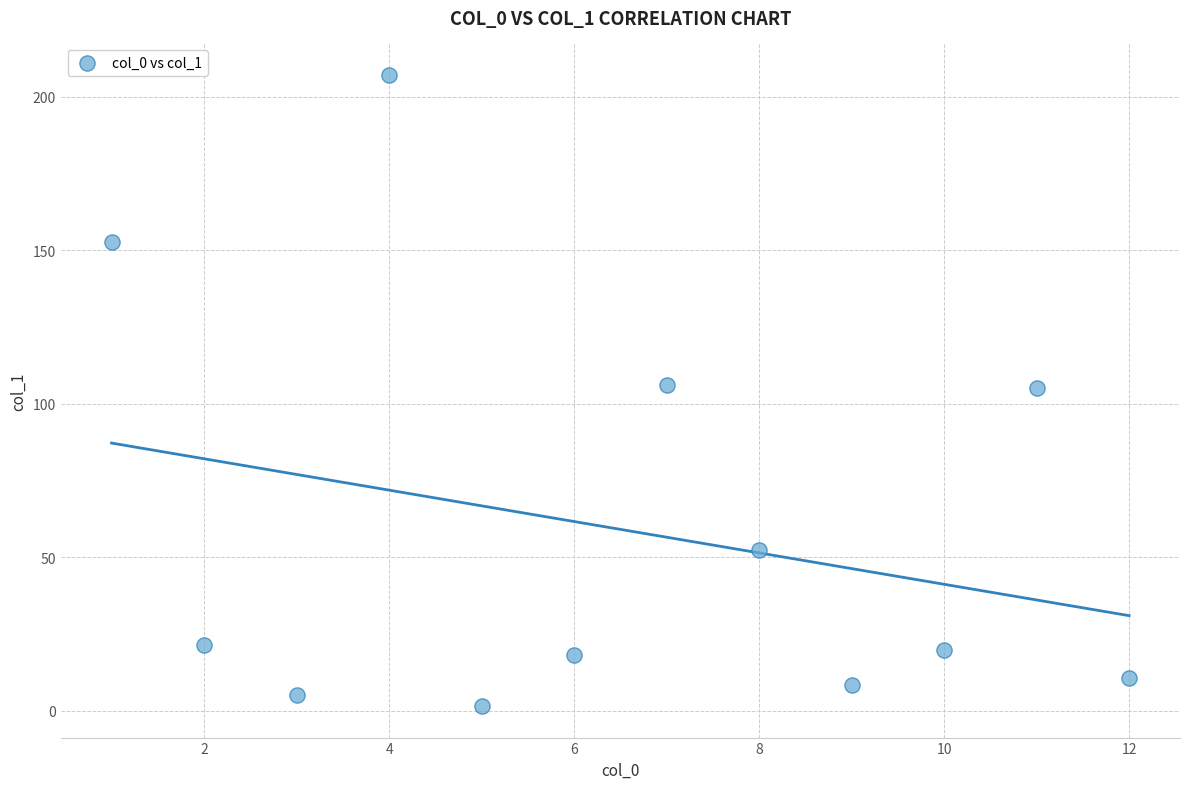

What is the average Y value?

59.1